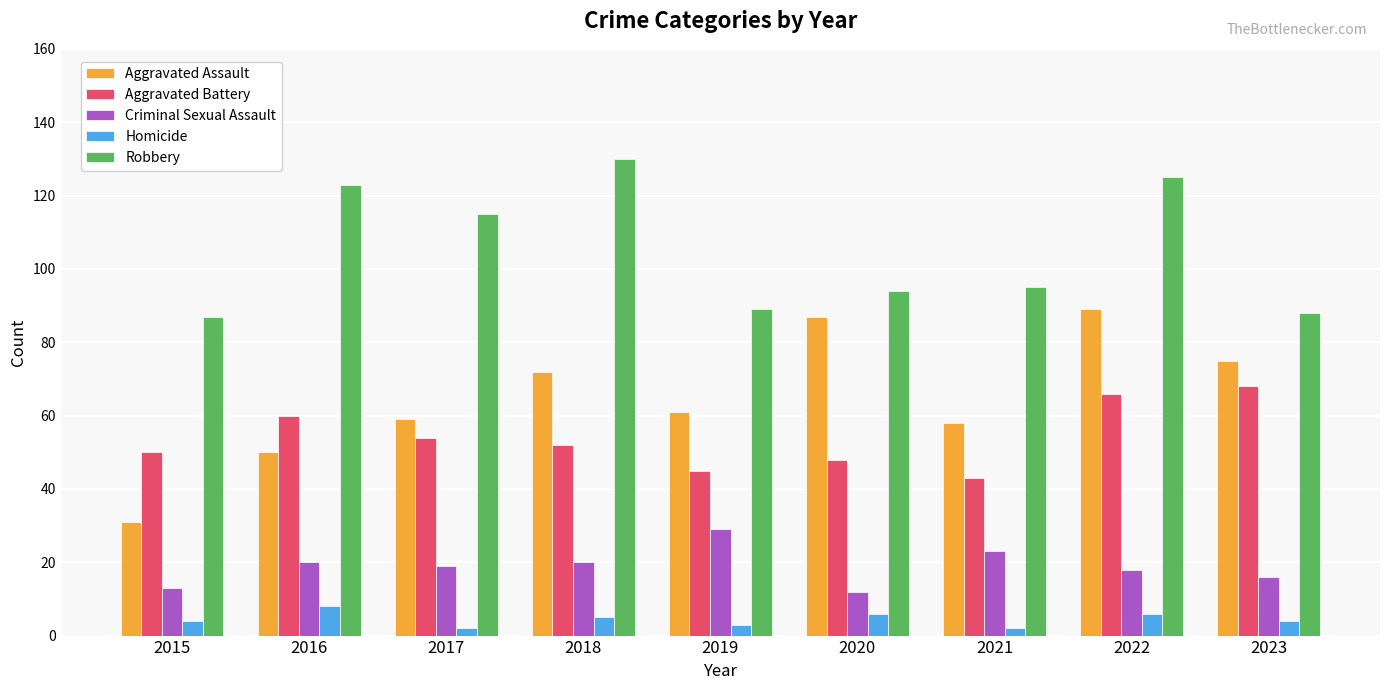

How many distinct data groups are displayed?

5